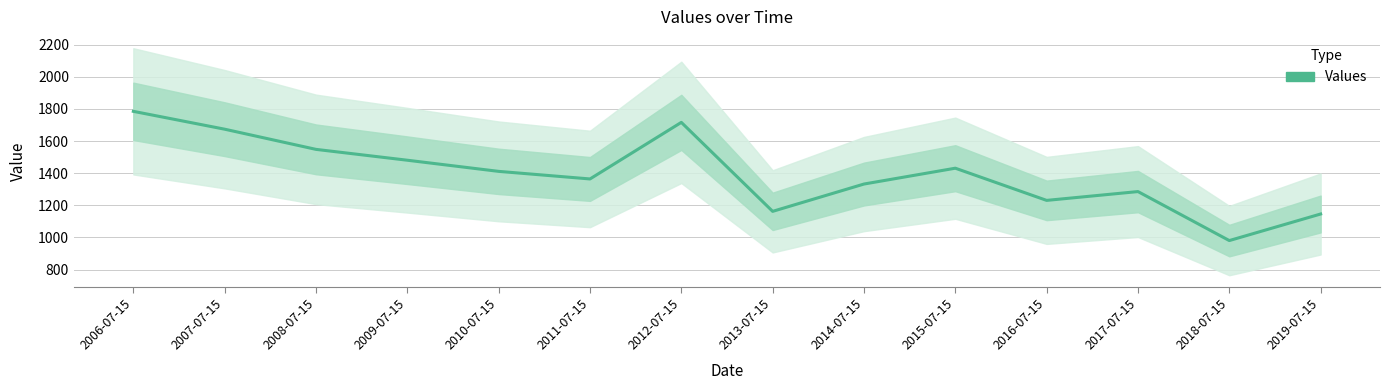

At which category does the data reach its first local valley?

2011-07-15